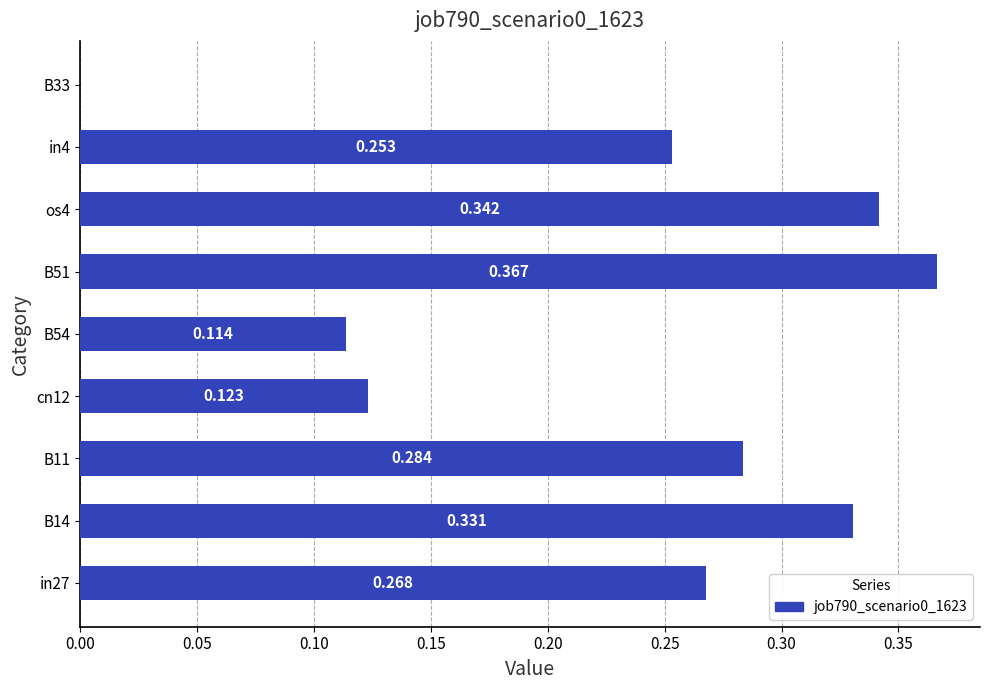

How many positive values are there?

8